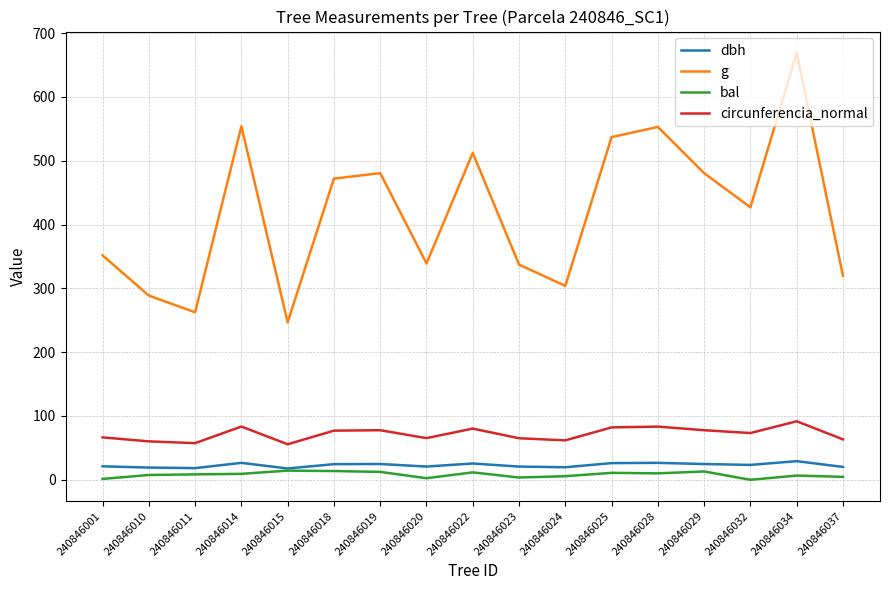

Is this an area chart (filled region under the line)?

No